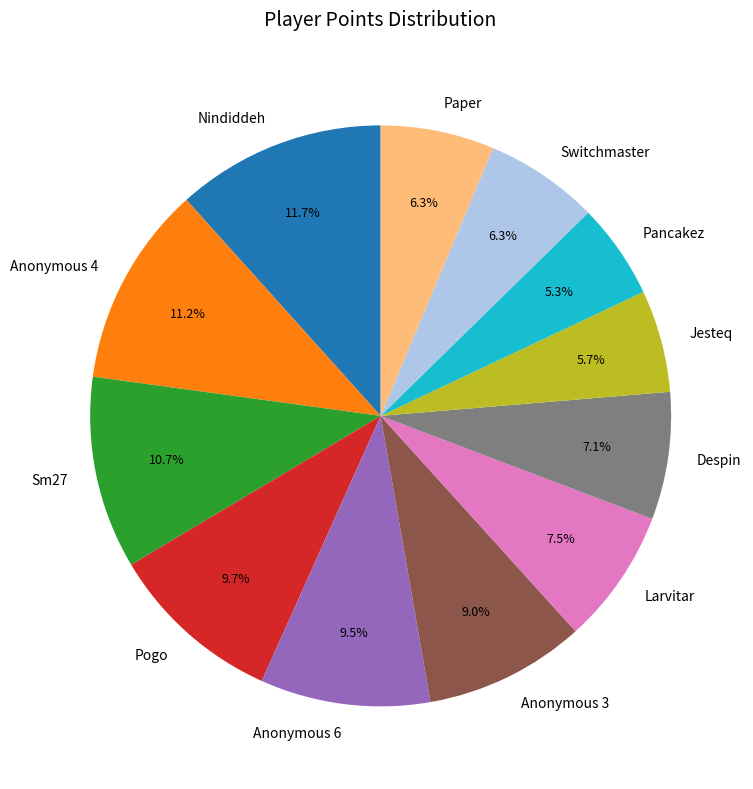

The Switchmaster slice represents 6% of the pie. True or false?

True